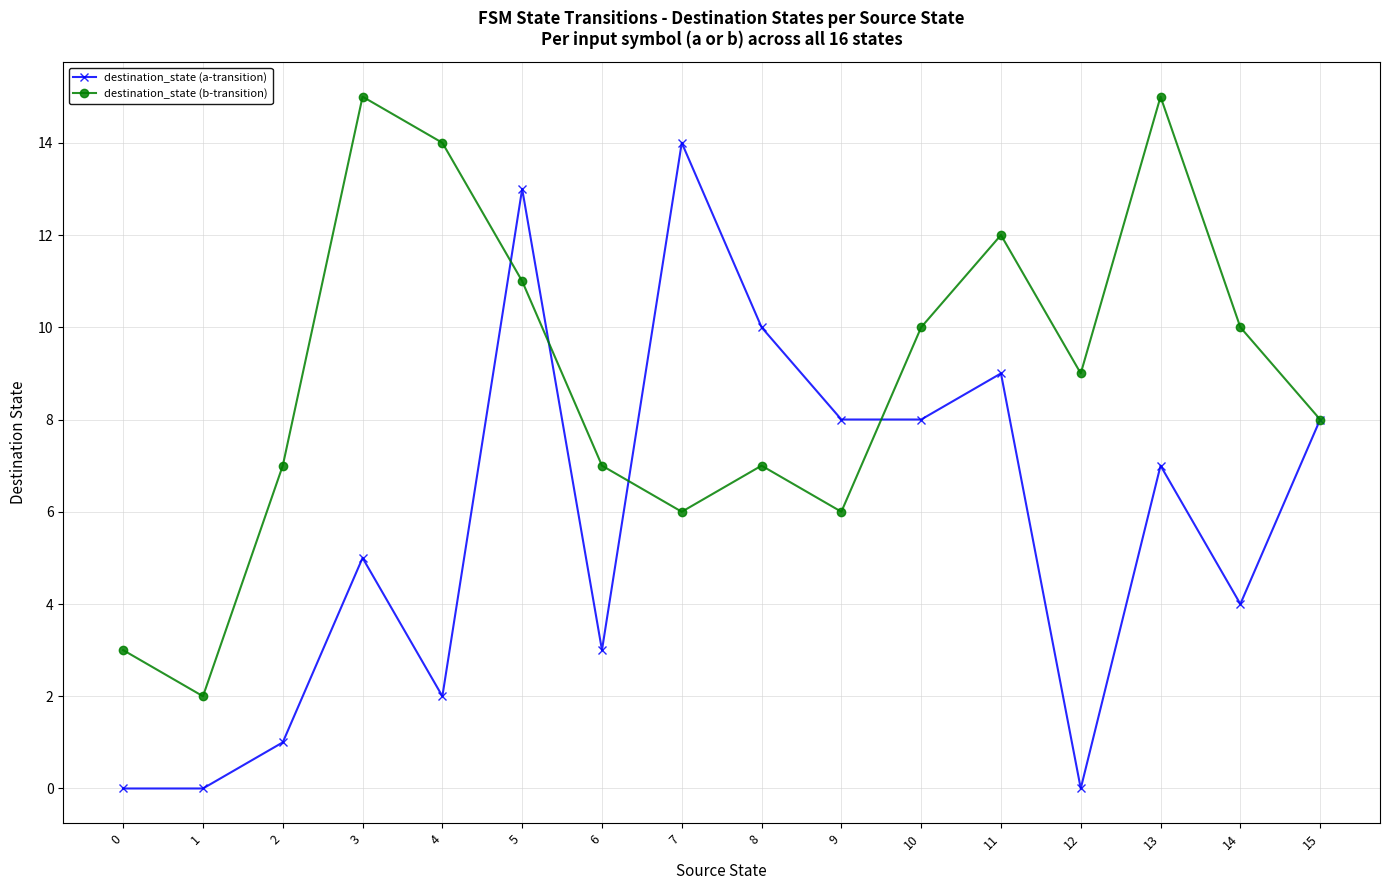

At 9, list the series in order from smallest to largest.

destination_state (b-transition), destination_state (a-transition)